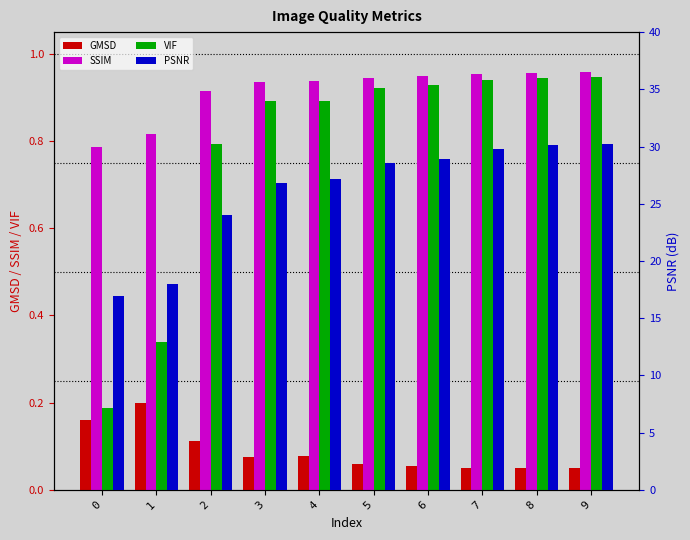

At which category is the sum across all series the highest?

9